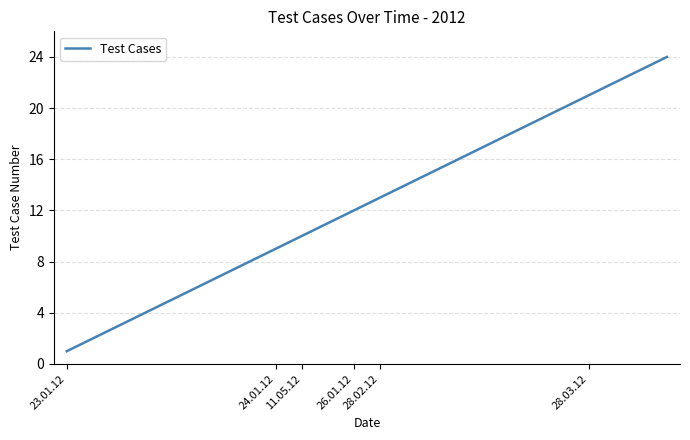

What is the maximum value shown in the chart?

24